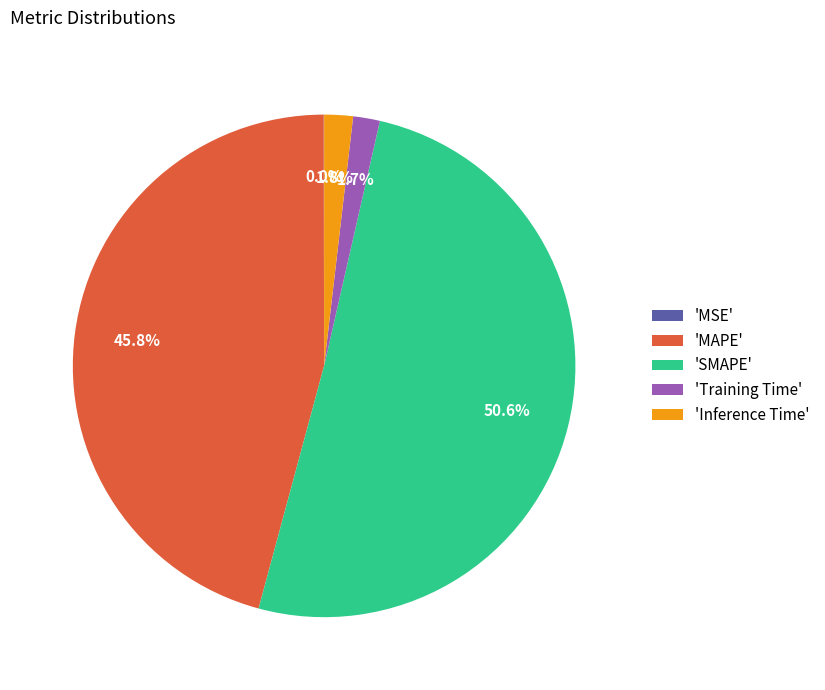

Which category has the biggest portion of the pie?

'SMAPE'